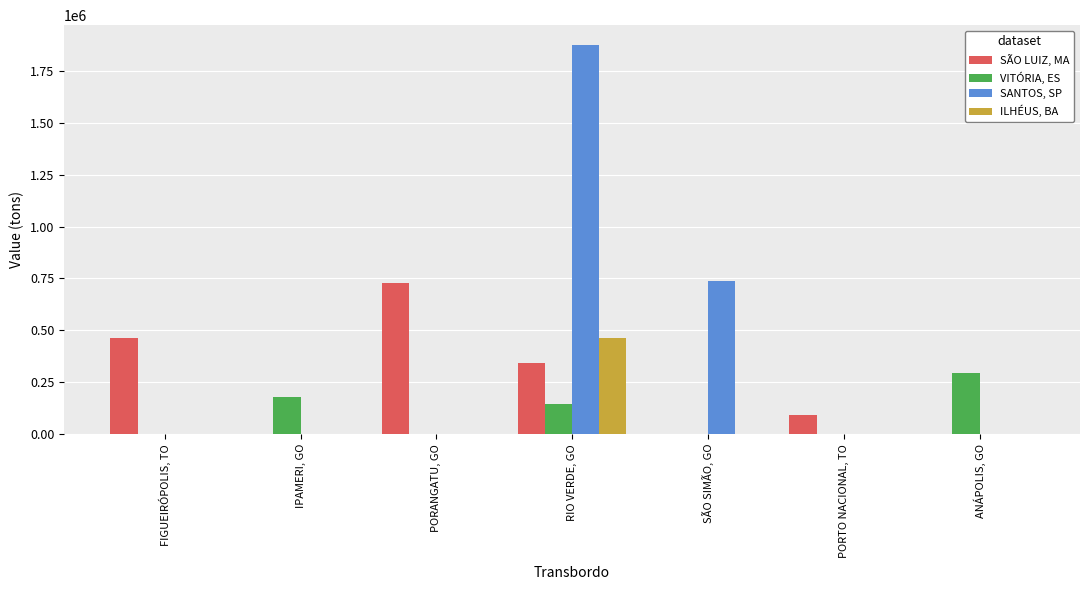

The value of SÃO LUIZ, MA at PORTO NACIONAL, TO is 94696.0. True or false?

True